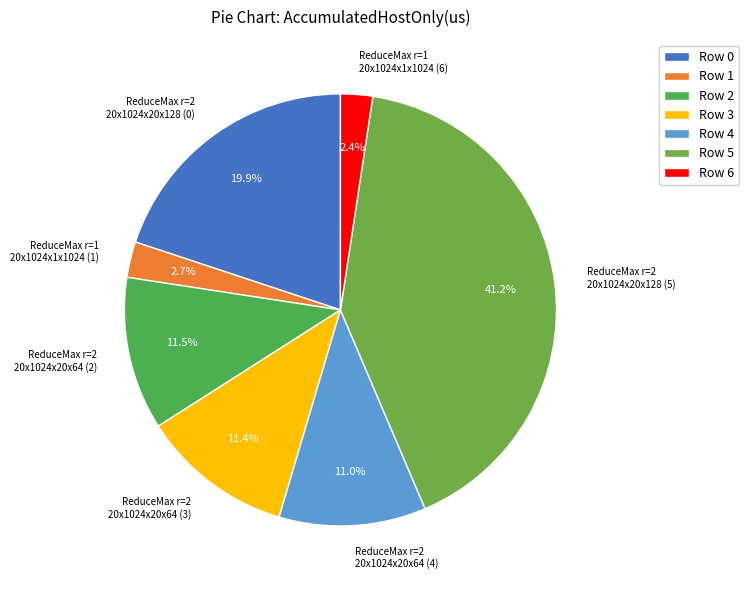

How much of the chart is everything except Row 2?

88.5%